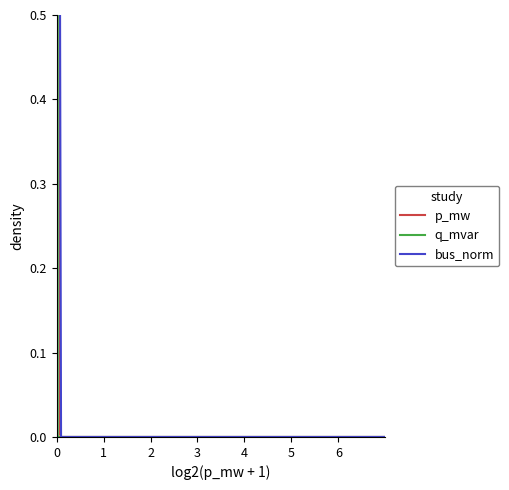

Is this an area chart (filled region under the line)?

No